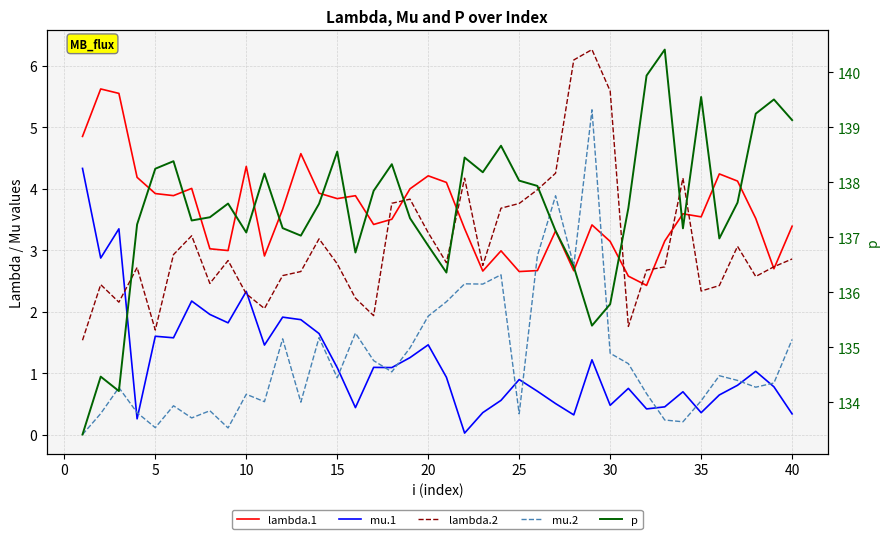

Which series has the largest total across all categories?

p